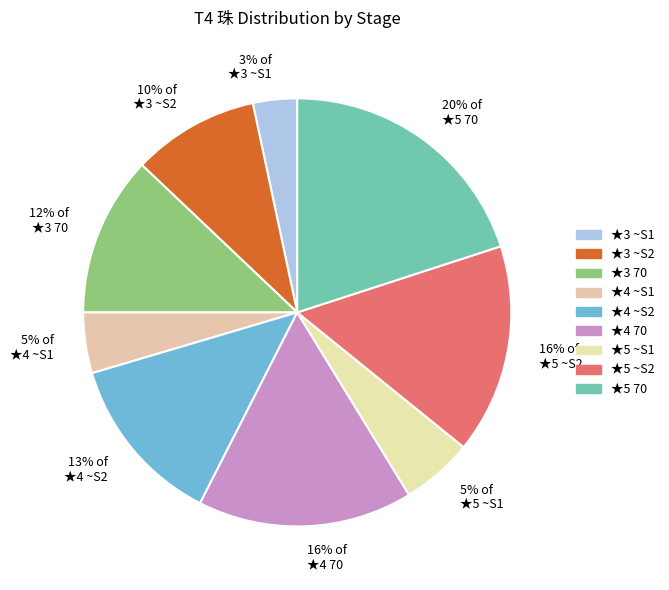

Approximately how many times larger is the value at ★5 70 compared to ★3 70?

1.7